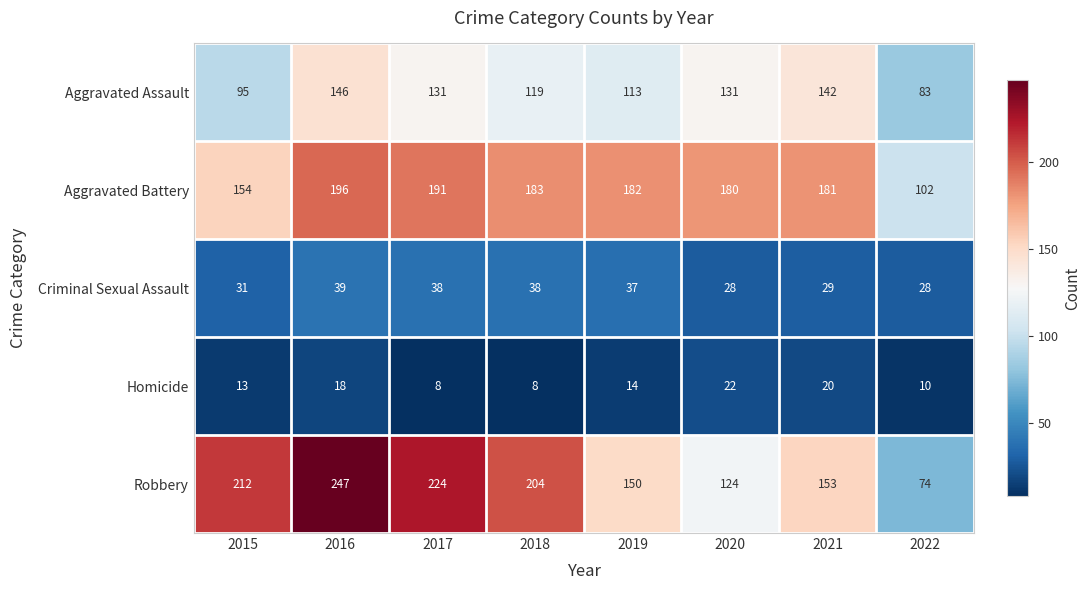

Rank the series by their maximum value, from lowest to highest.

Homicide, Criminal Sexual Assault, Aggravated Assault, Aggravated Battery, Robbery